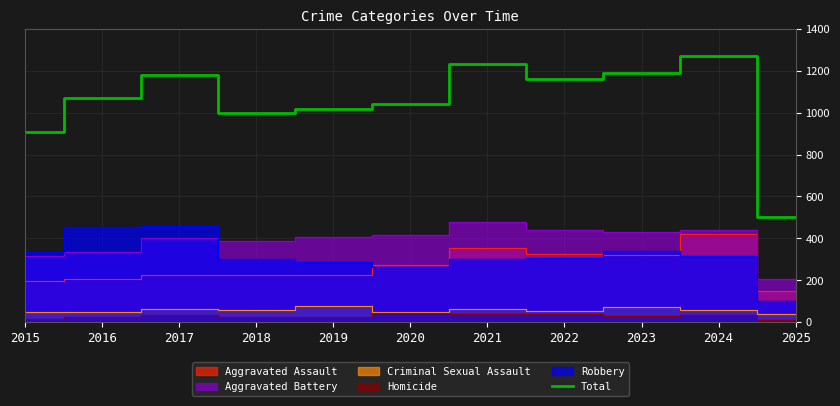

Where is the first local minimum?

2018